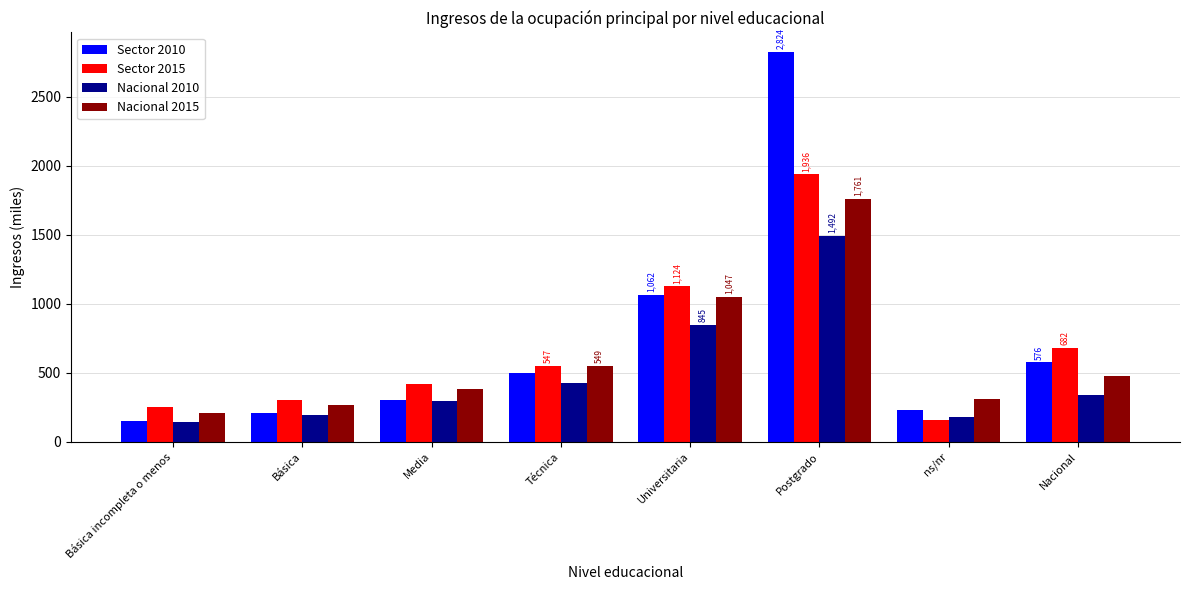

At how many categories does at least one series exceed 1659?

1